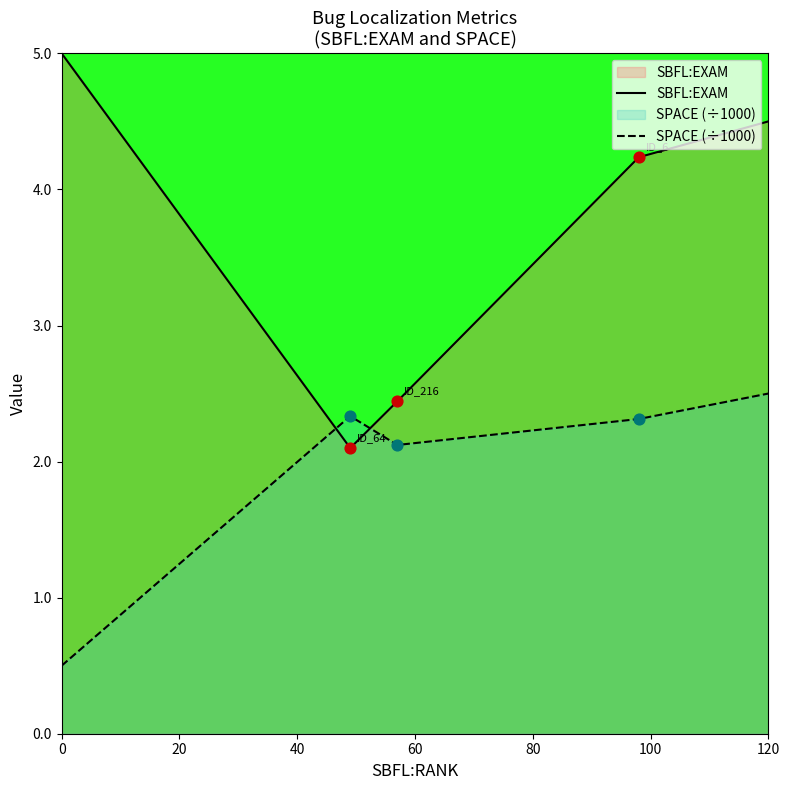

What is the total value across all series at 0?

5.5